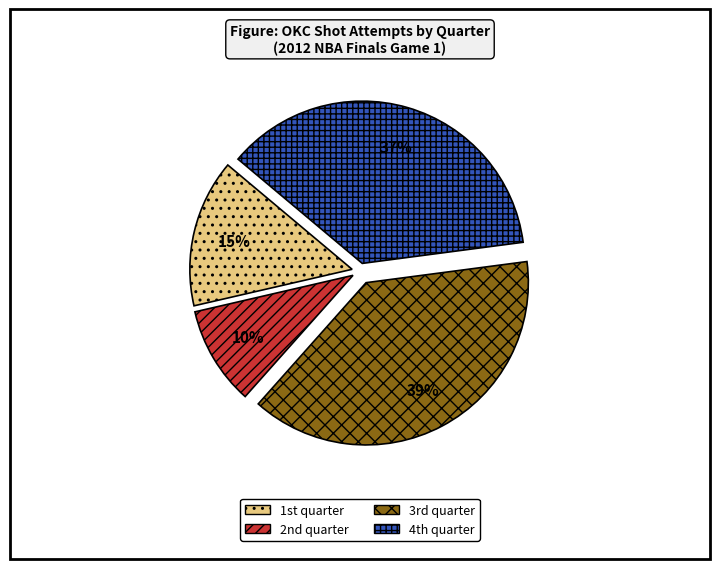

How many segments does this pie chart have?

4